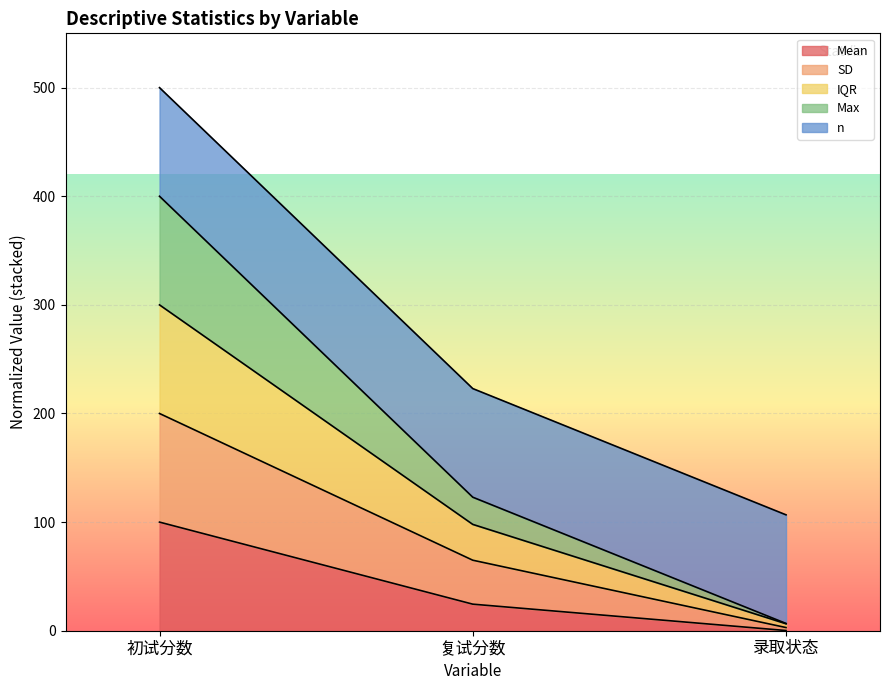

Does the chart display data point markers on the line(s)?

No